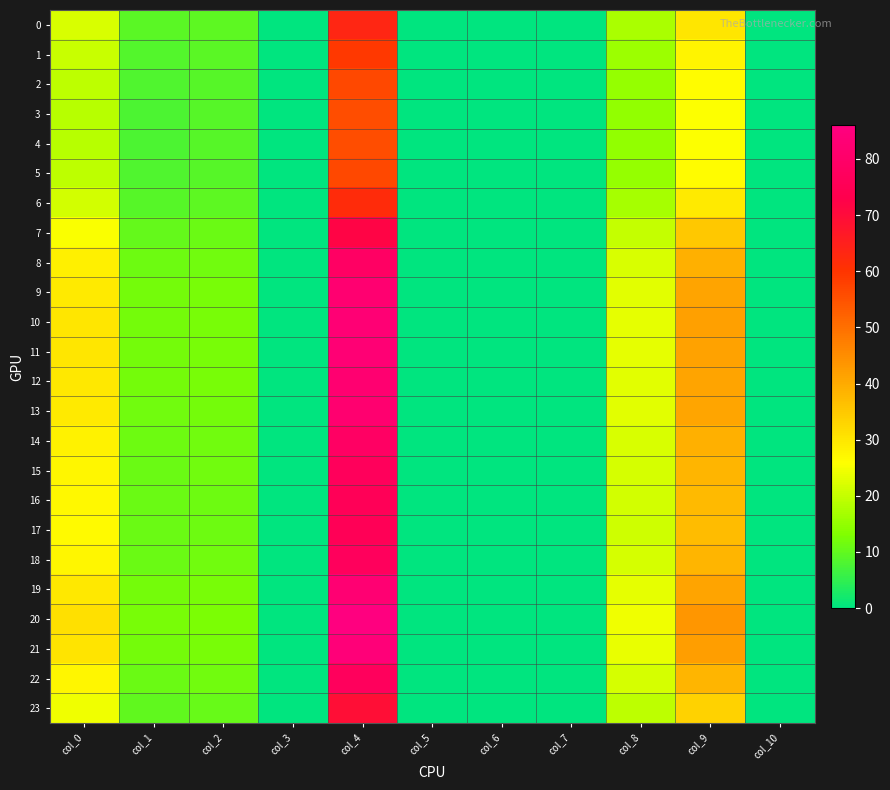

Which label corresponds to the smallest value in the chart?

col_3